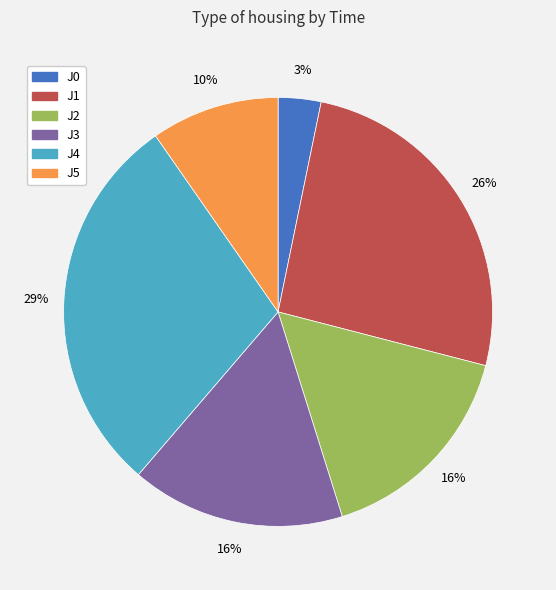

Is it true that J5 is 3% of the pie?

False